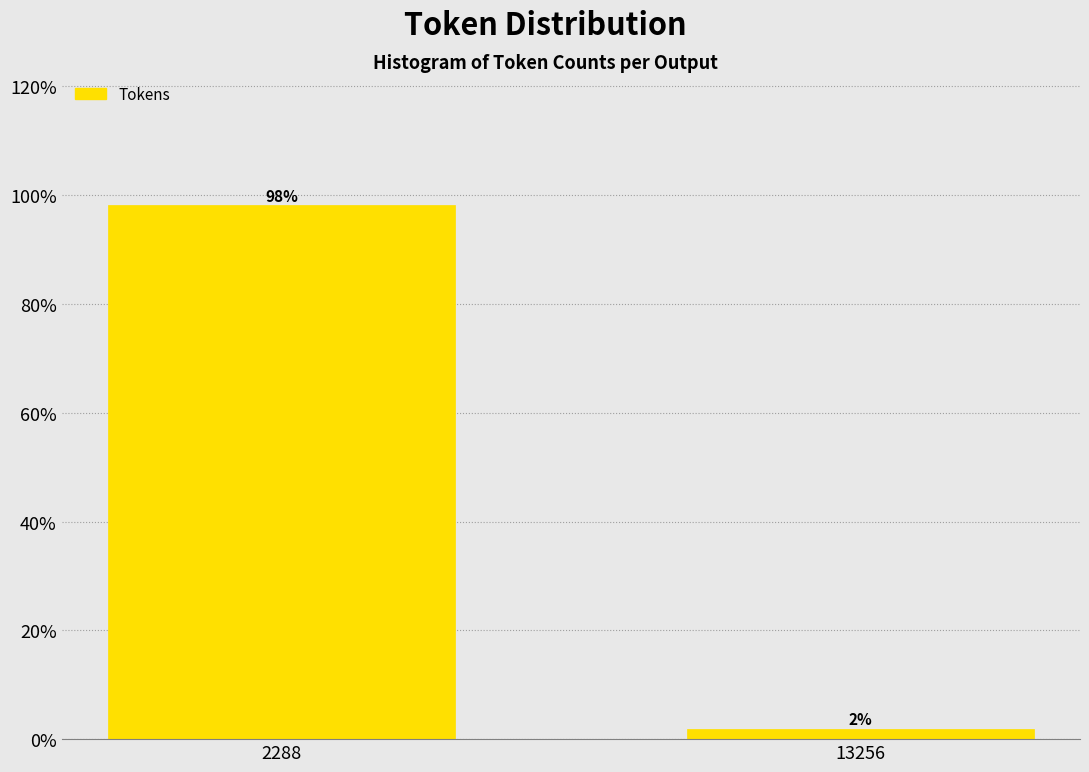

The chart shows a value of 50.1 at 2288. True or false?

False